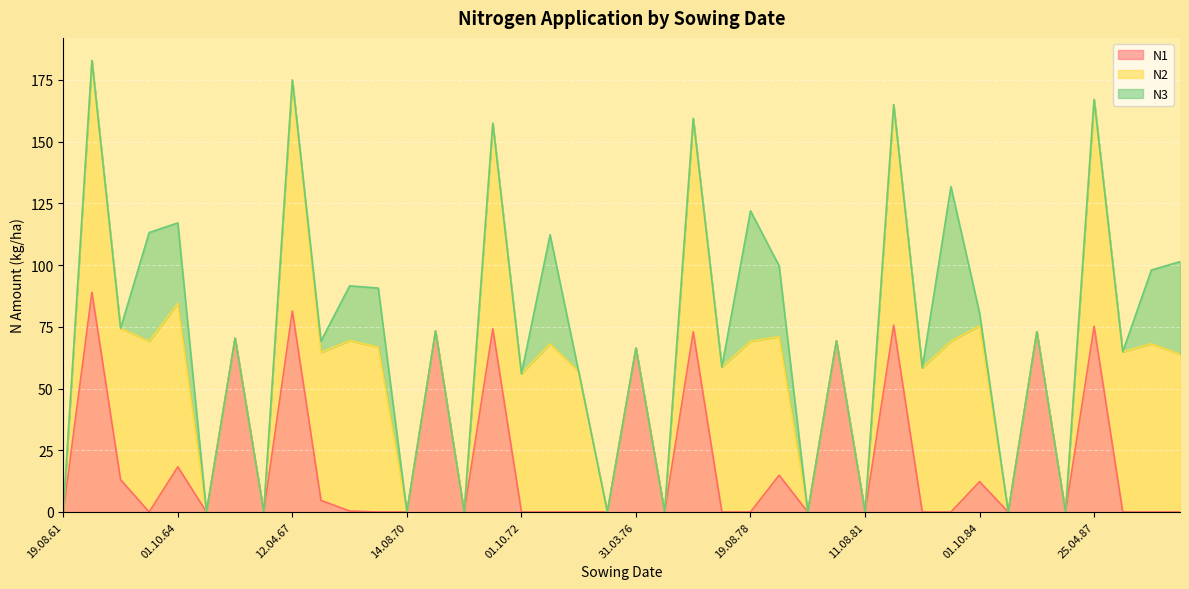

At which label is N2 closest to 46?

01.10.72